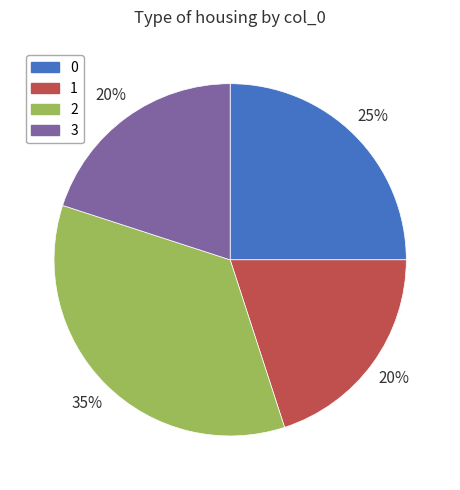

Does 0 account for over 50% of the chart?

No